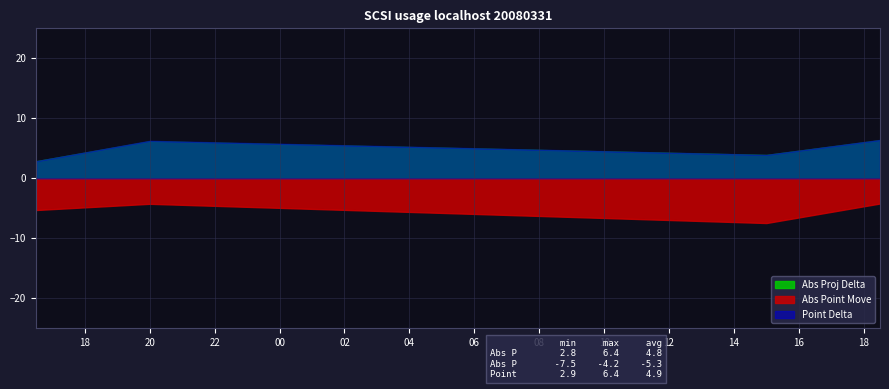

How many interior local peaks does the Abs Proj Delta series have?

6